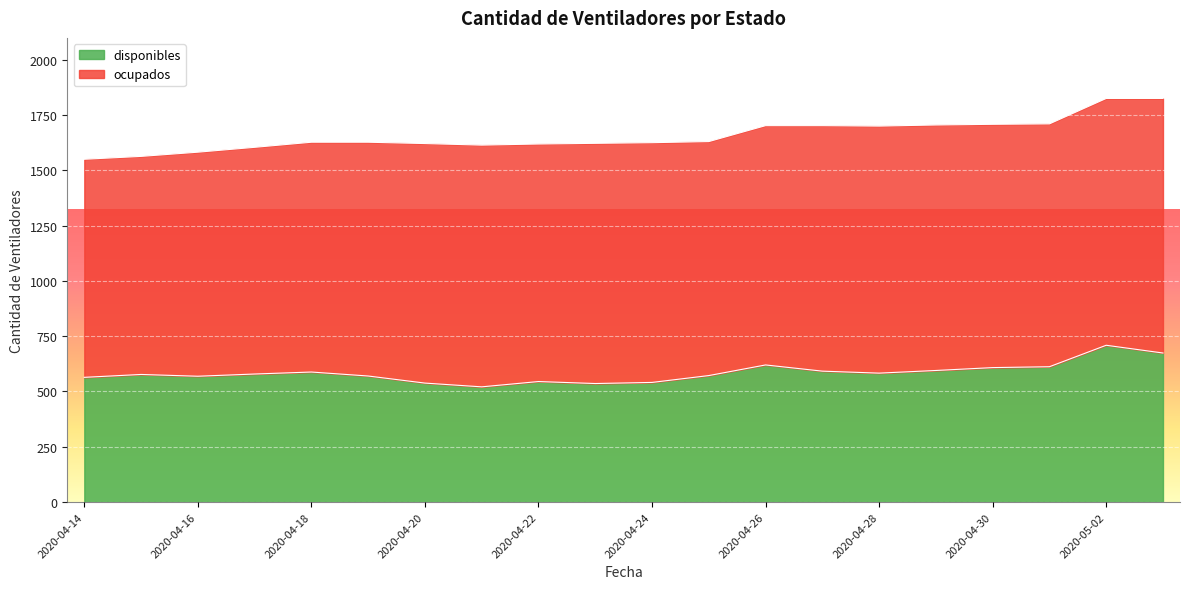

Between 2020-04-23 and 2020-04-14, which is larger?

2020-04-14